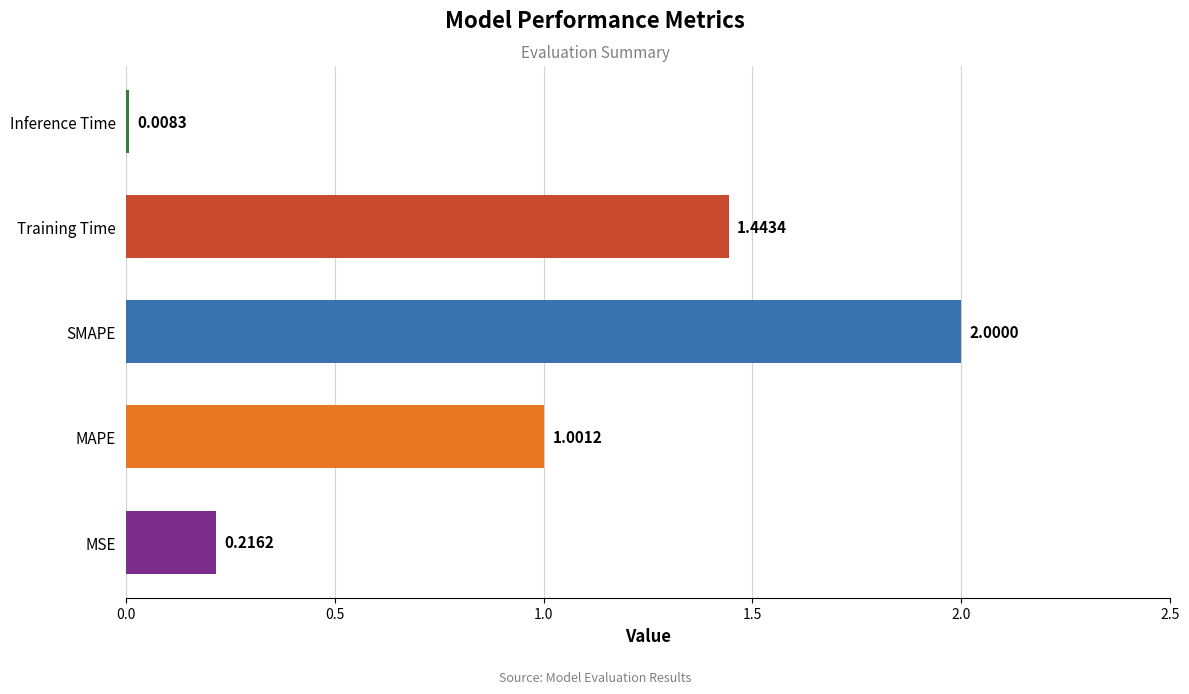

Are the bars grouped side by side (vs. stacked)?

No